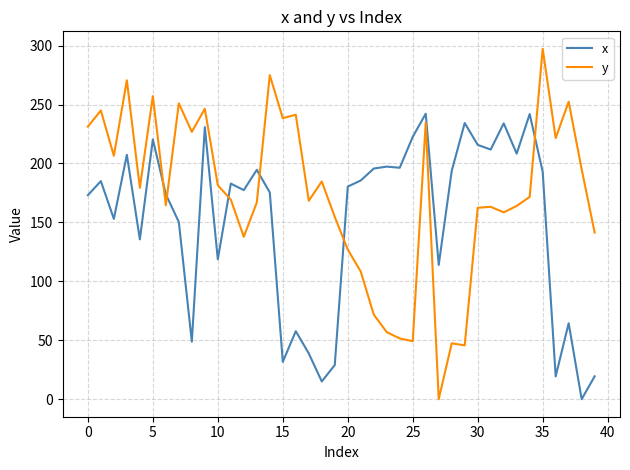

Which series ends up on top after the final intersection of x and y?

y